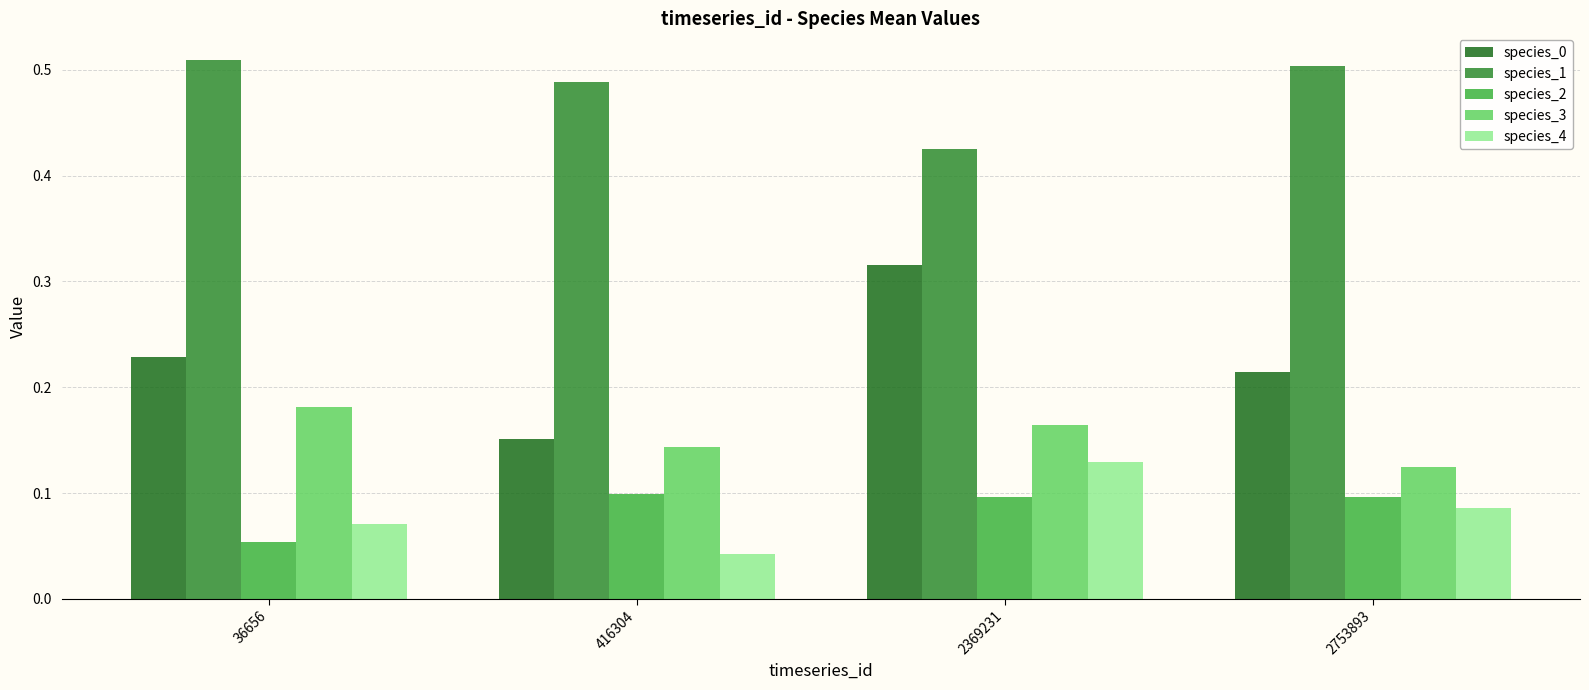

What is the sum of all species_3 values?

0.6